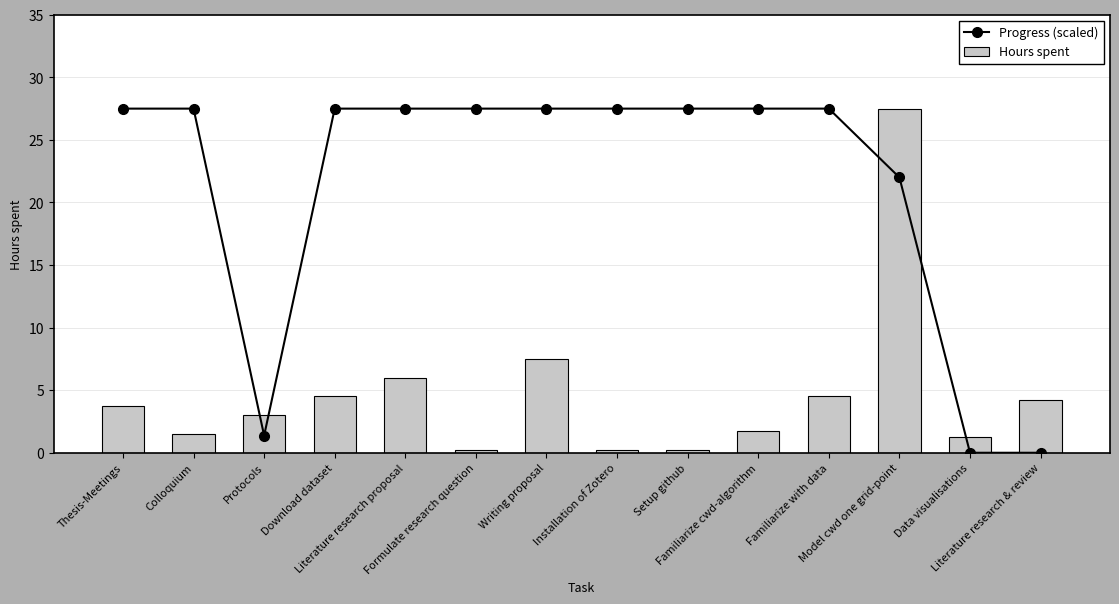

What is the sum of all Hours spent values?

66.2